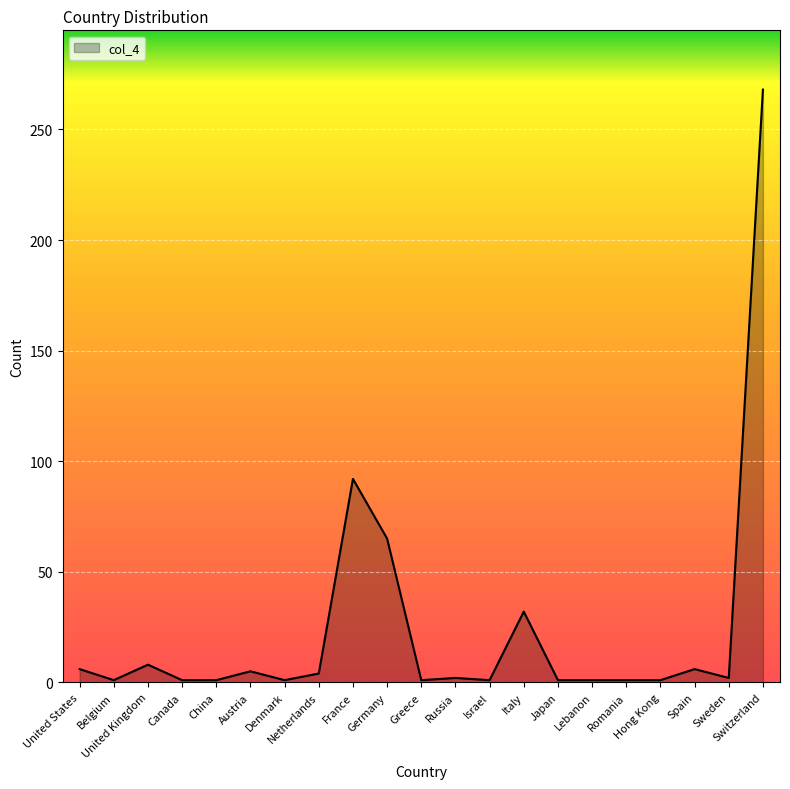

What is the difference between the maximum and minimum values?

267